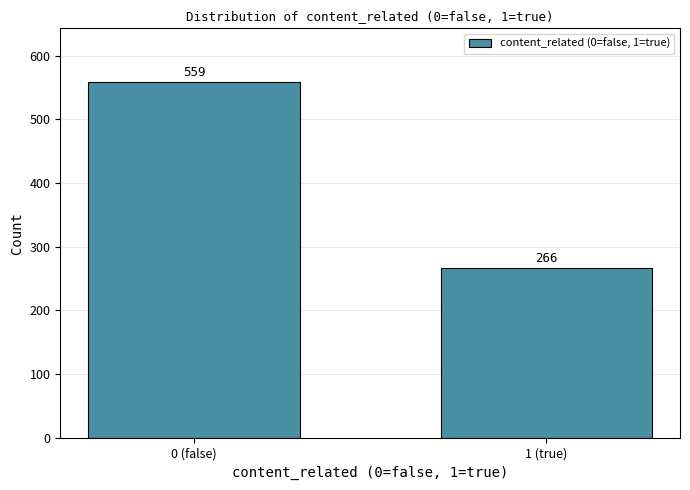

Reading left to right, transcribe all the data shown in this chart.

559	266